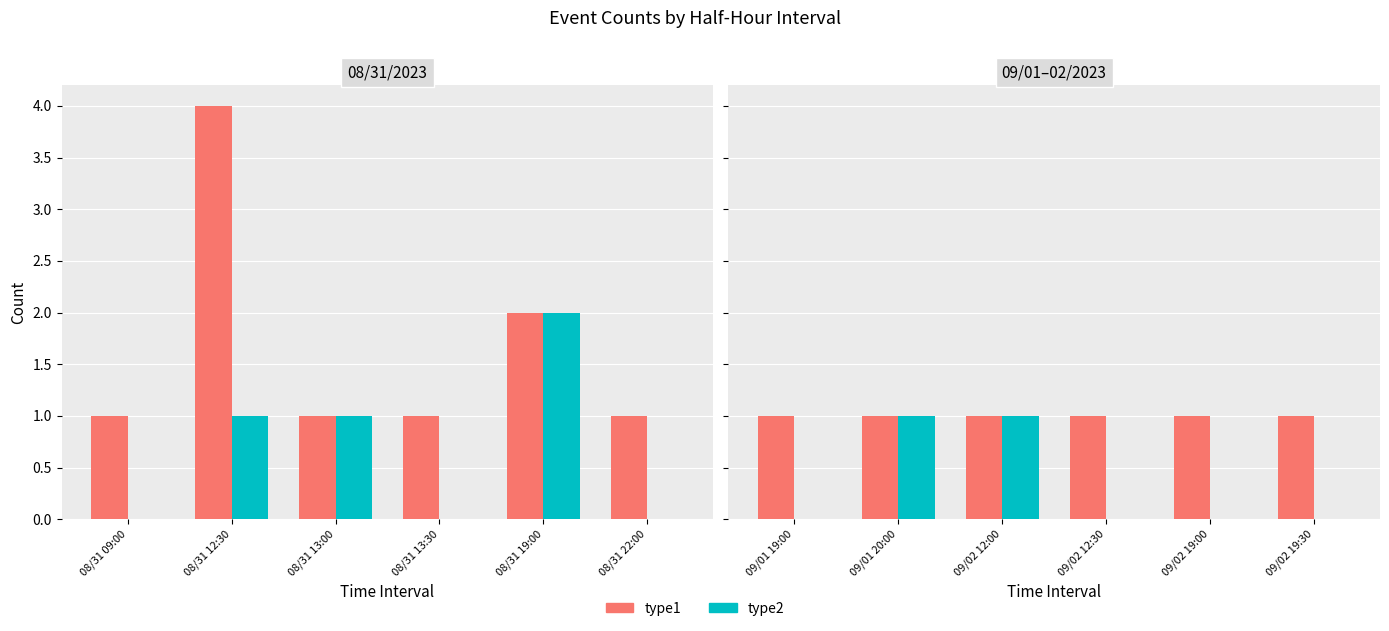

List the series in order of their peak value, highest first.

type1, type2